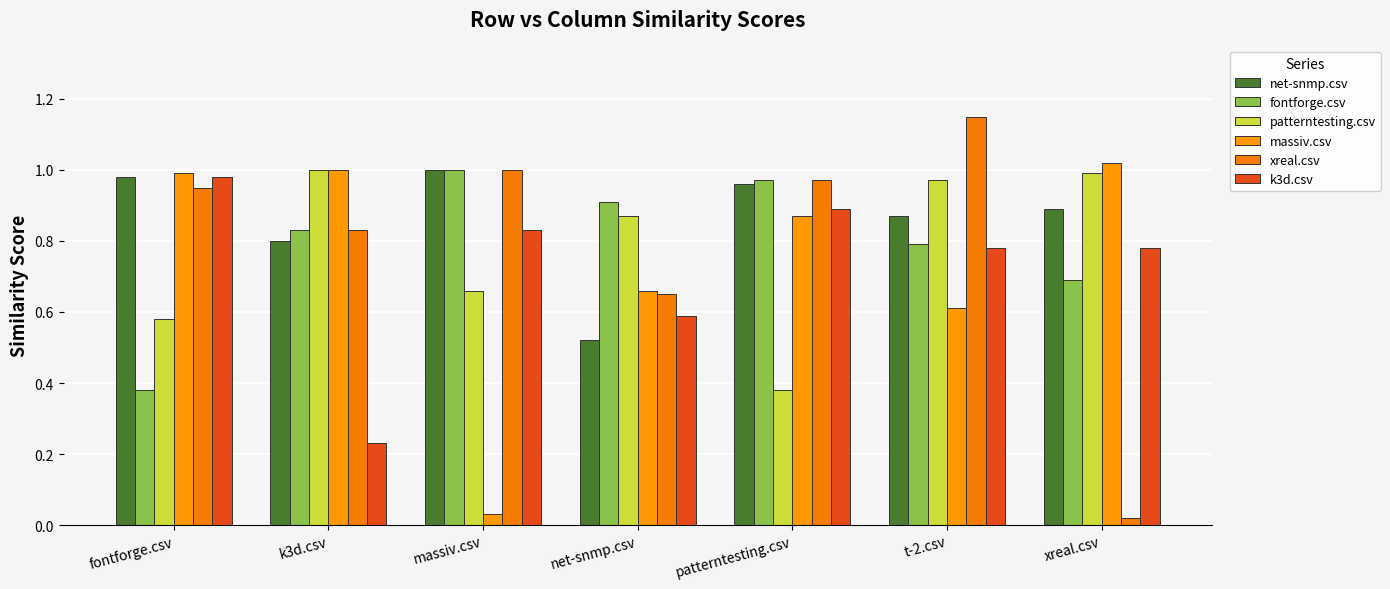

Which series has the largest range (max minus min)?

xreal.csv